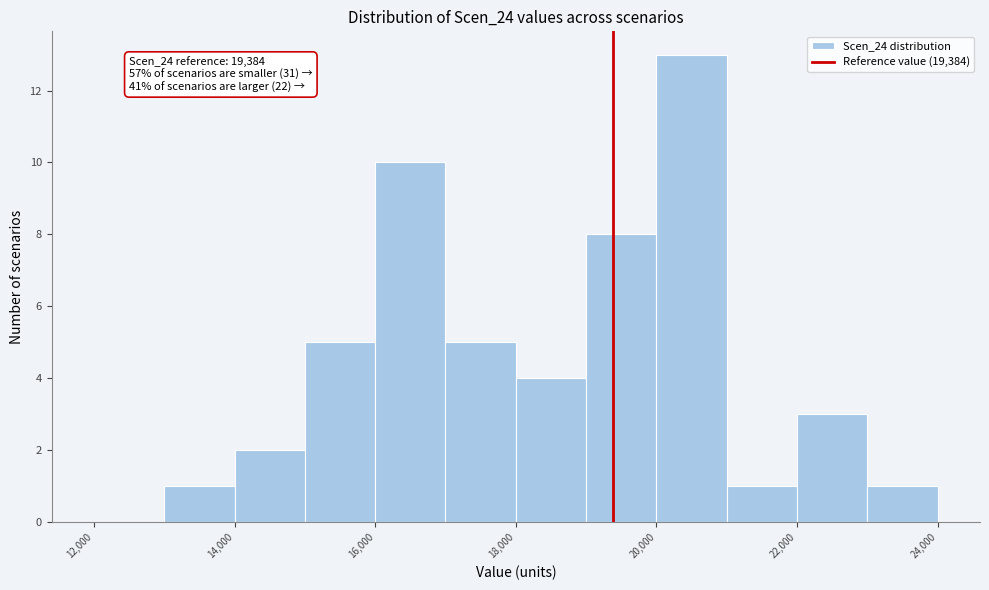

Over which range of the x-axis is the bar tallest?

20000 to 21000